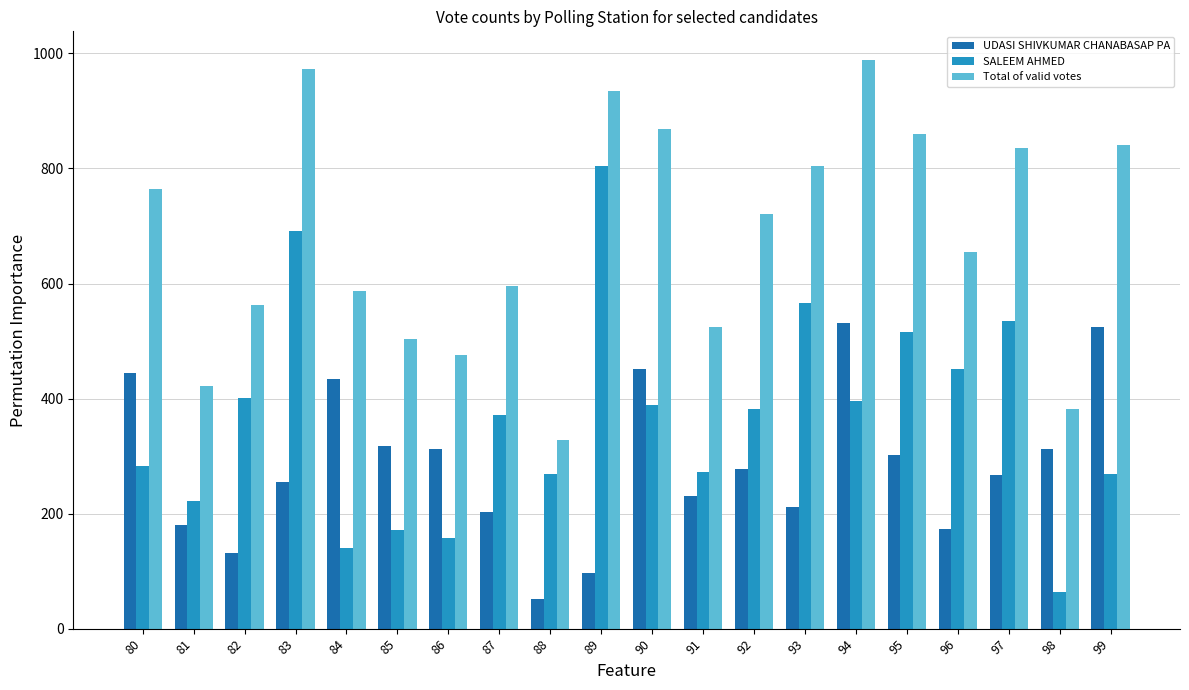

What is the maximum value for UDASI SHIVKUMAR CHANABASAP PA?

531